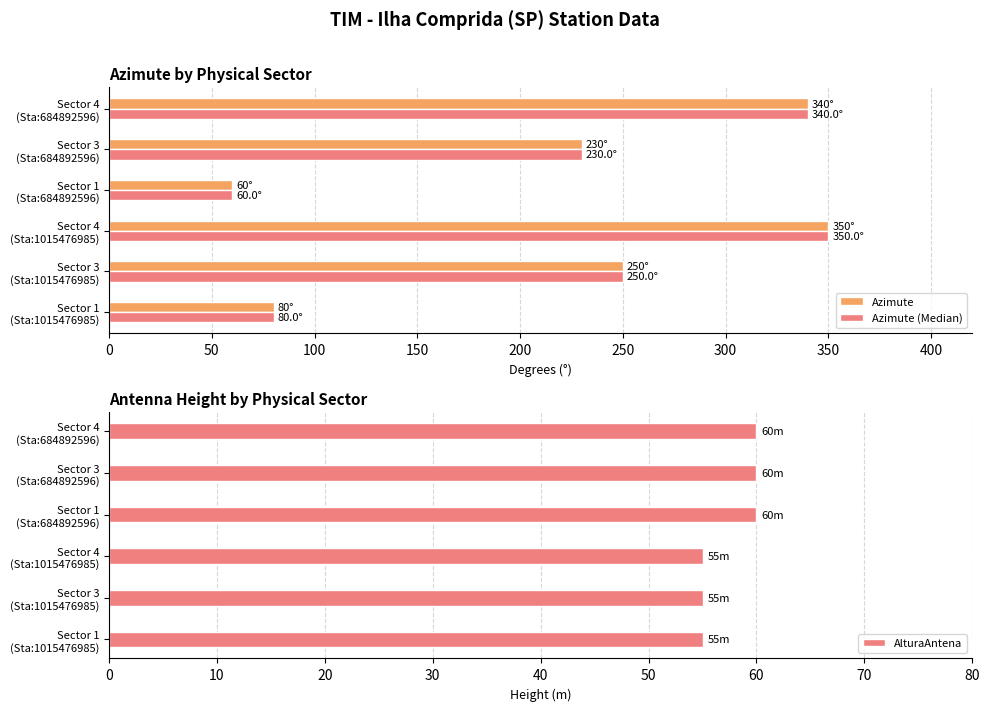

What is the difference between the second highest and second lowest values in the AlturaAntena series?

5